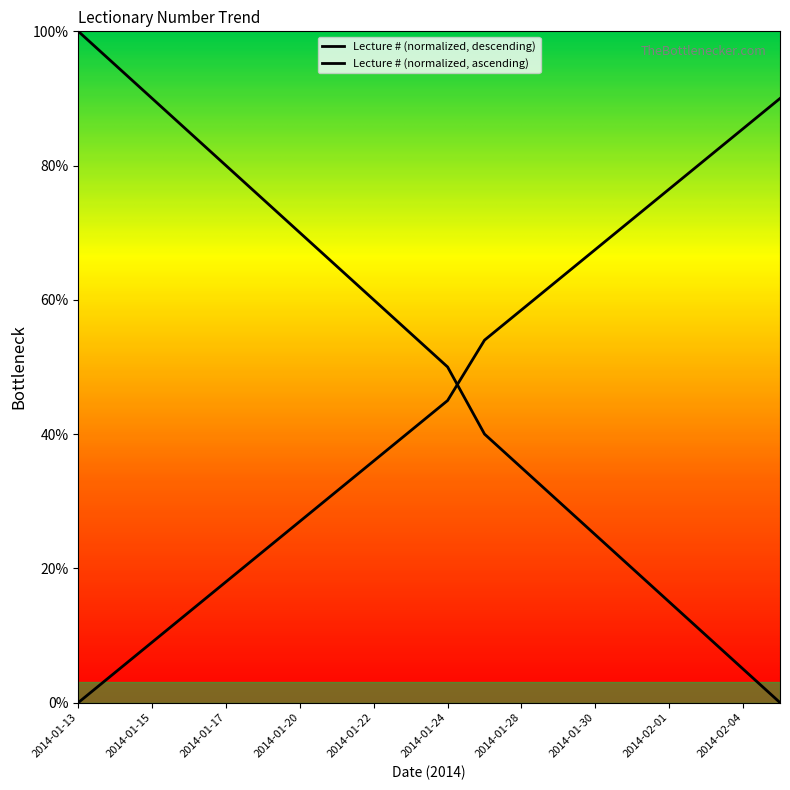

What is the difference between the maximum and minimum values?

100